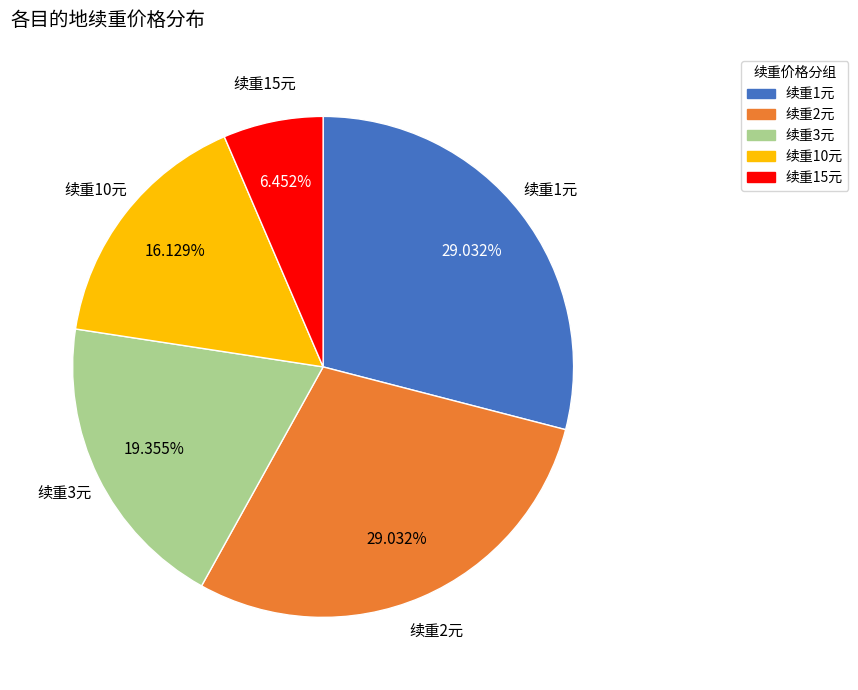

To the nearest percent, what is the average slice percentage?

20%